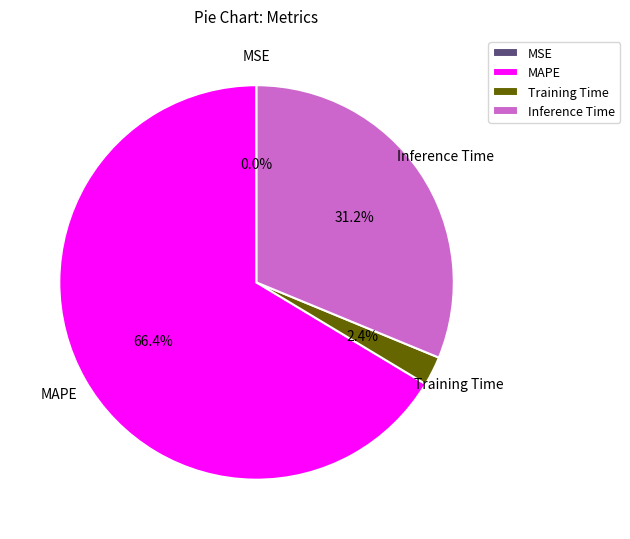

Between Inference Time and Training Time, which is larger?

Inference Time